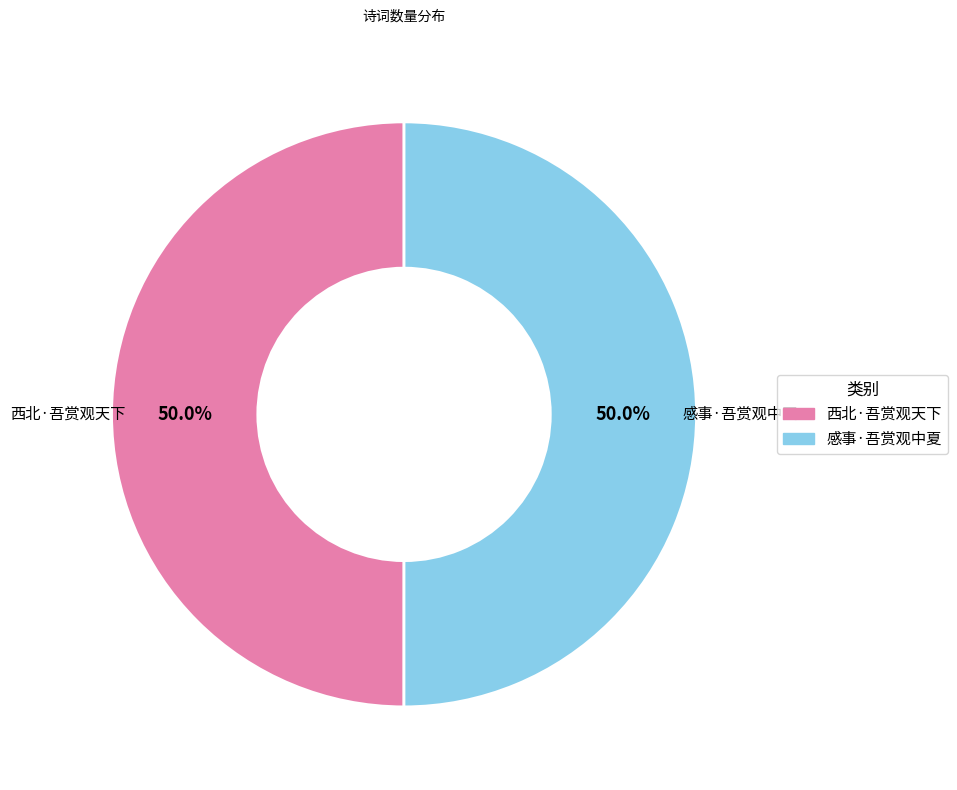

How many slices are in this pie chart?

2